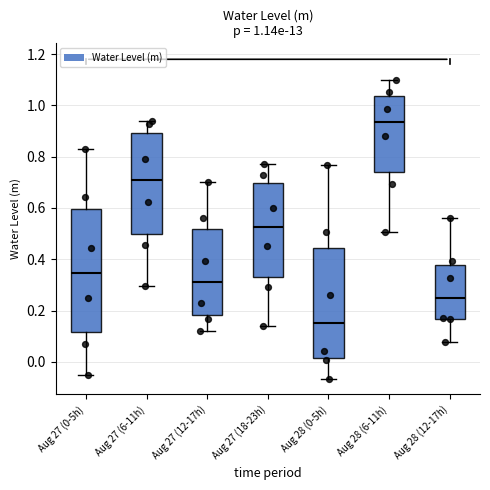

Which box has the lowest median line?

Aug 28 (0-5h)